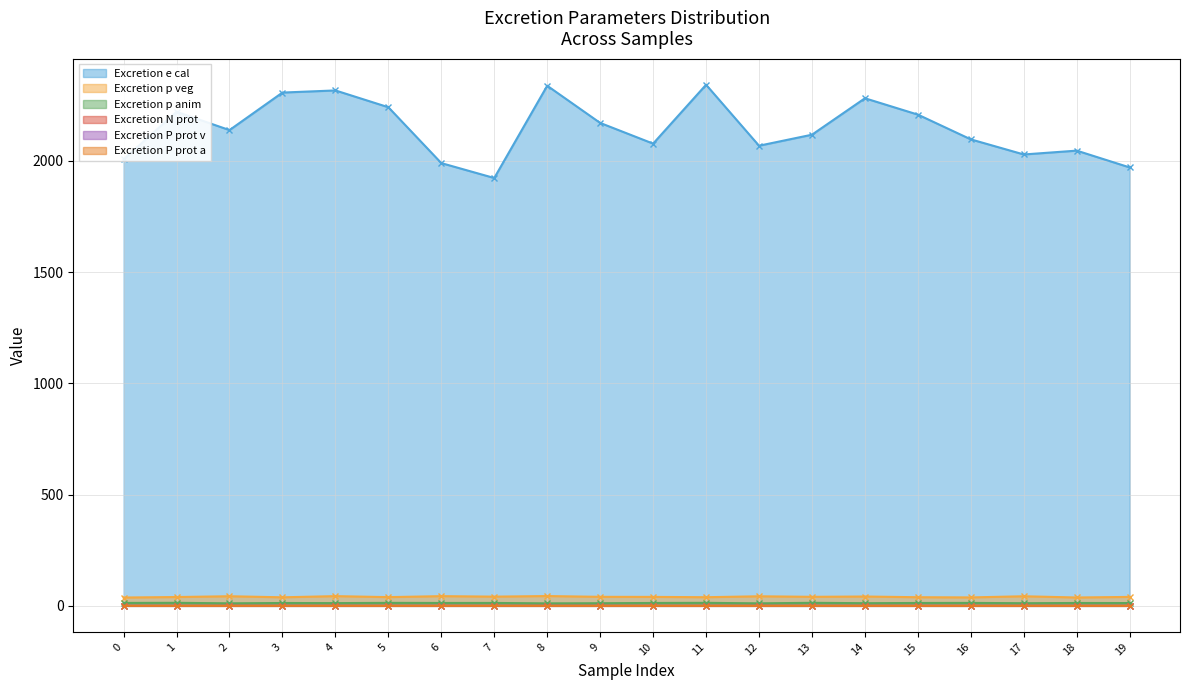

In Excretion N prot [fraction], how many points are higher than both neighbors (excluding endpoints)?

7